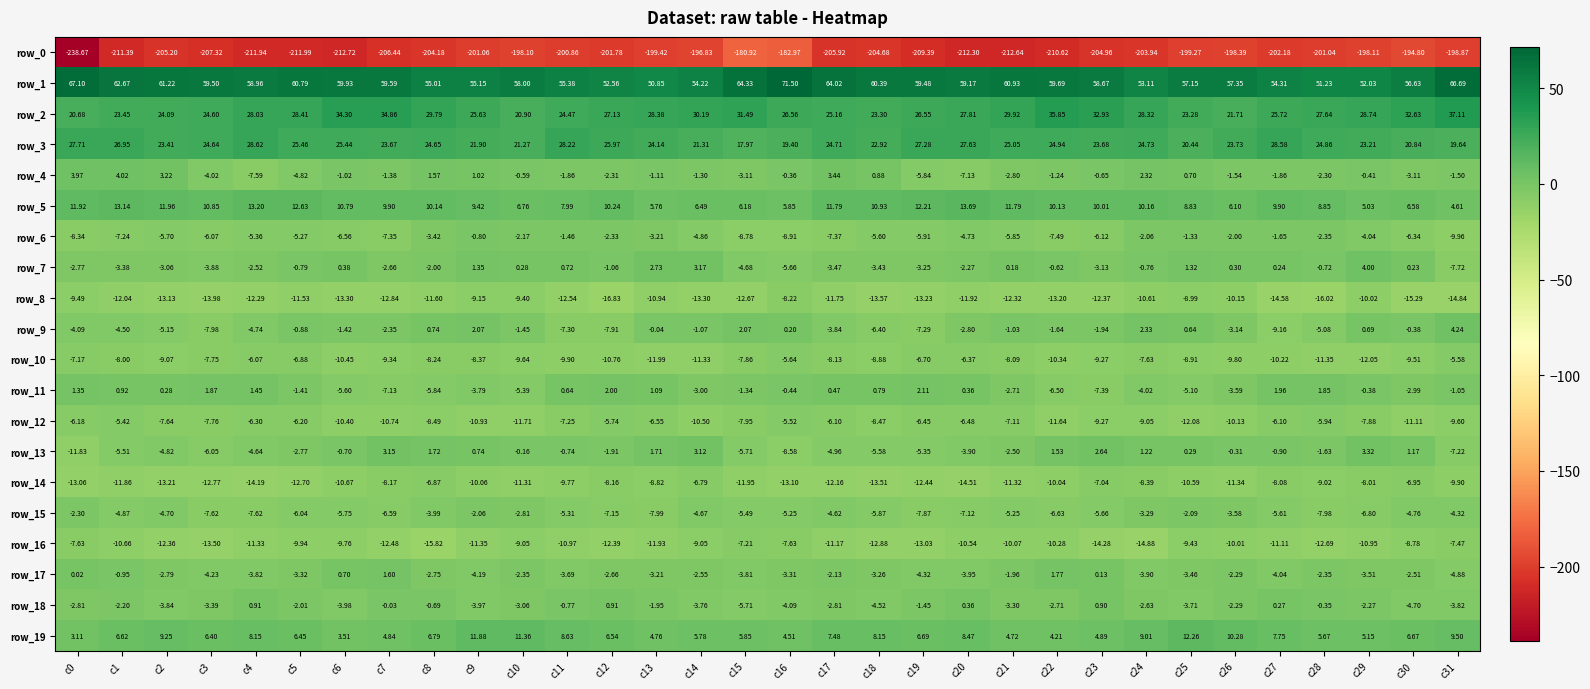

What is the spread (max minus min) of values at c17?

269.9